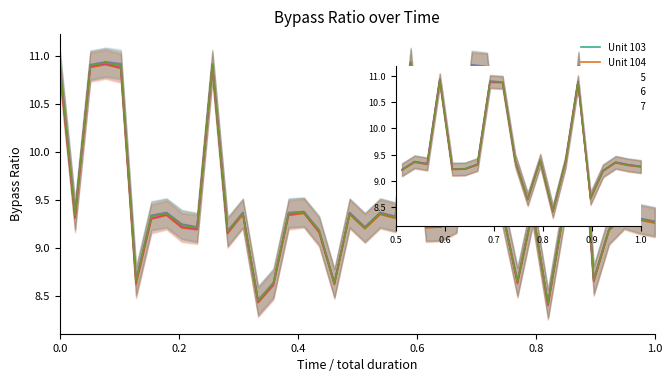

The Unit 106 series shows 12.2 at 18. True or false?

False